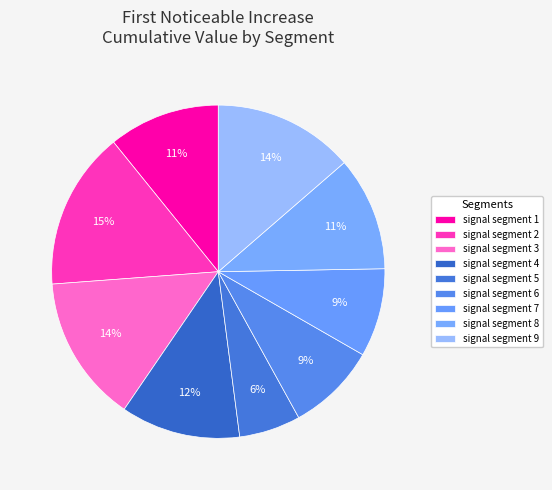

Rank the categories by value from lowest to highest.

signal segment 5, signal segment 7, signal segment 6, signal segment 1, signal segment 8, signal segment 4, signal segment 9, signal segment 3, signal segment 2